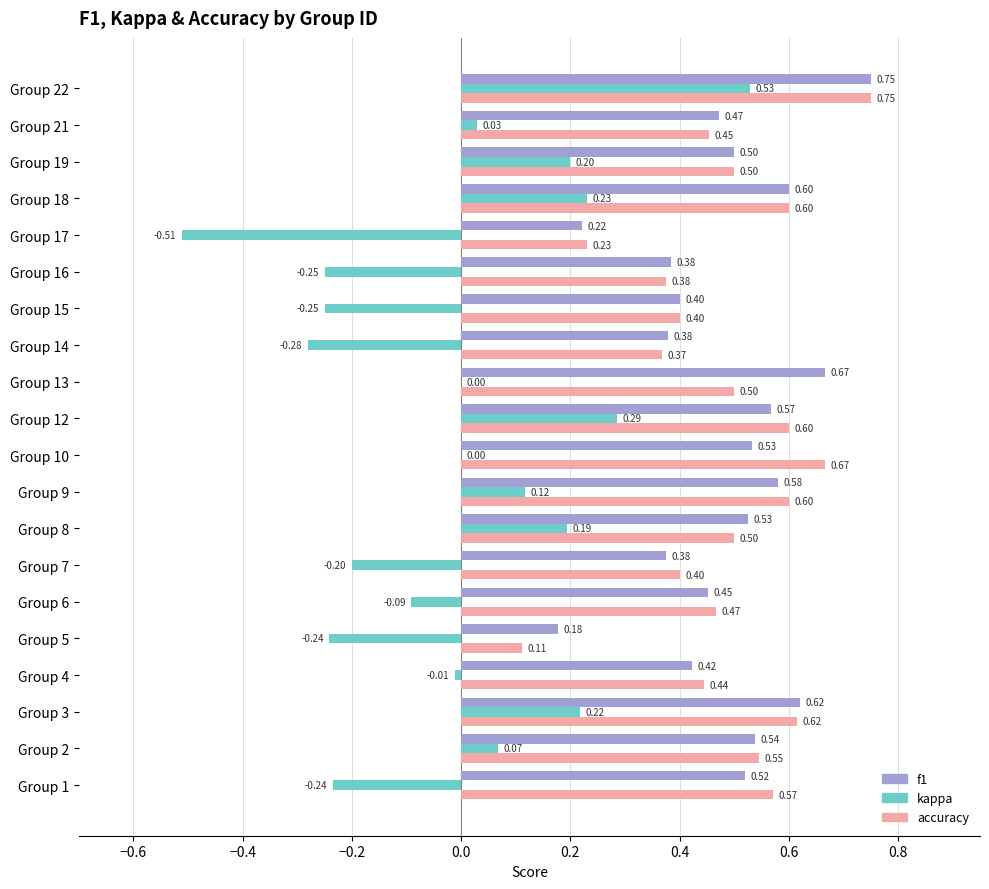

What is the sum of the accuracy values at Group 13 and Group 15?

0.9